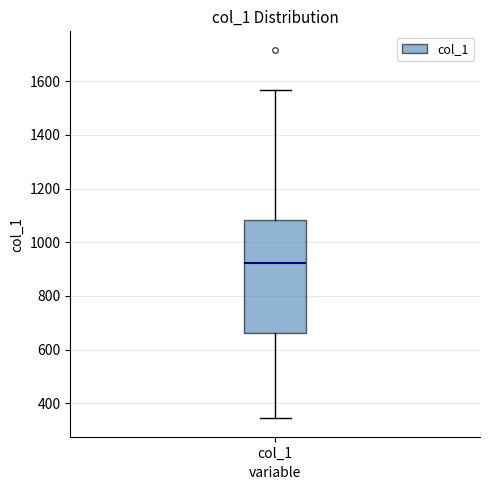

Where does the upper whisker of the box for col_1 end on the y-axis? The values are not printed on the chart, so give them approximately, as read against the axis.

1560